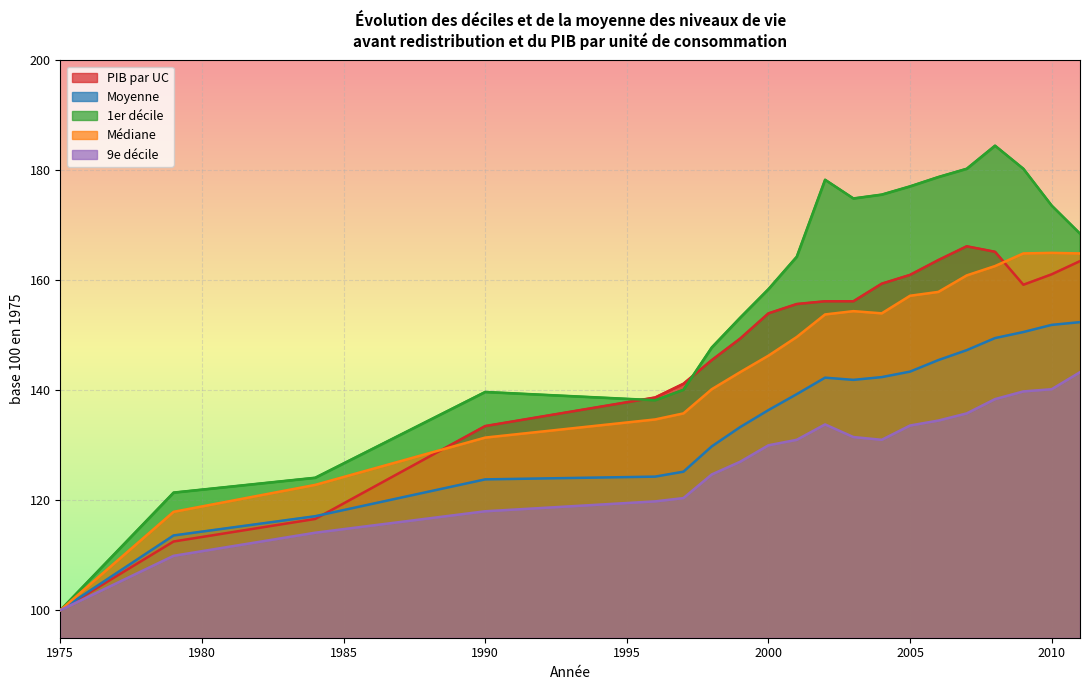

How many lines are shown in the chart?

5